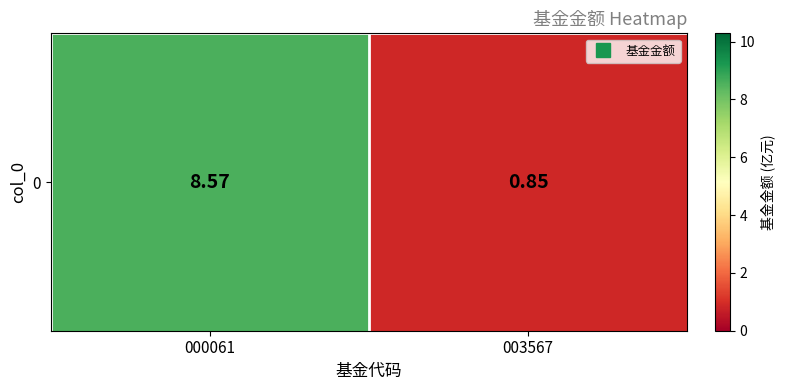

Reading right to left, transcribe all the data shown in this chart.

0.8	8.6